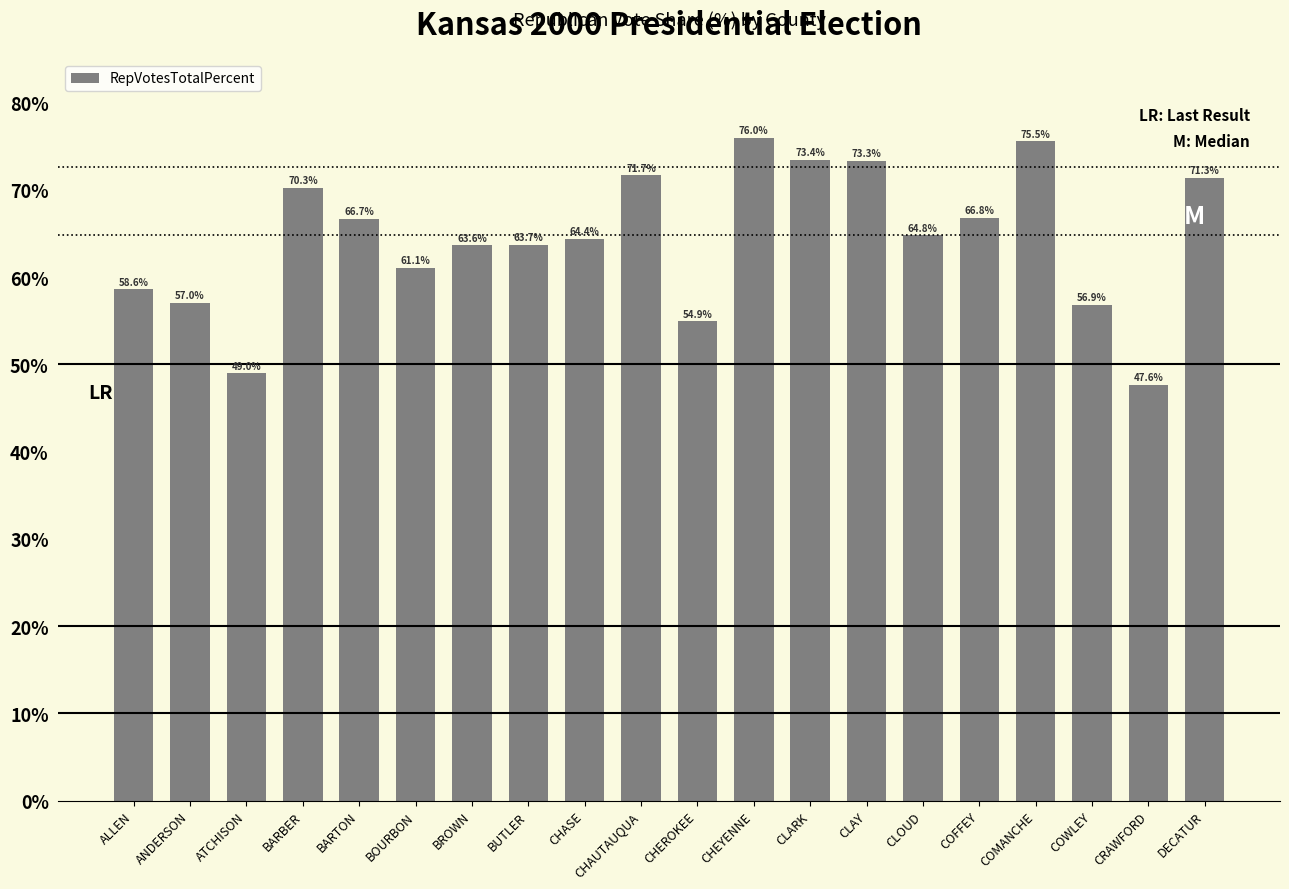

What is the difference between the second highest and minimum values?

27.9